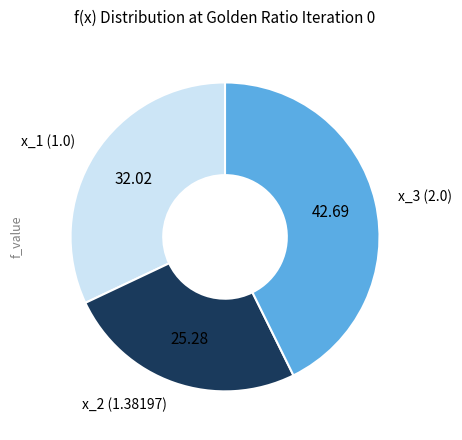

Does any single category account for the majority?

No